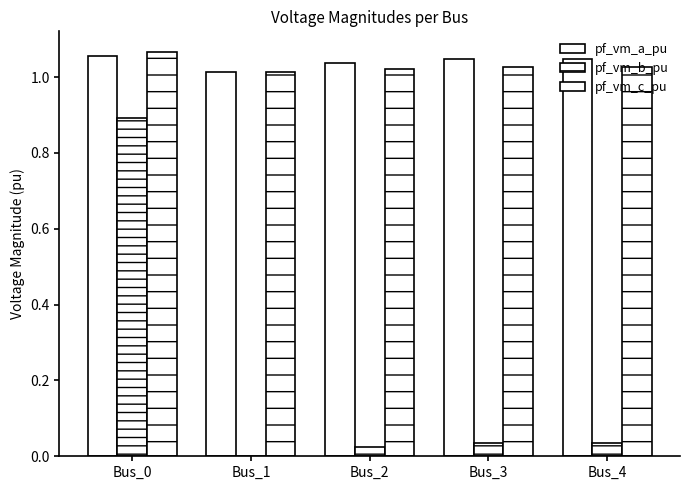

How many groups of bars are there?

5